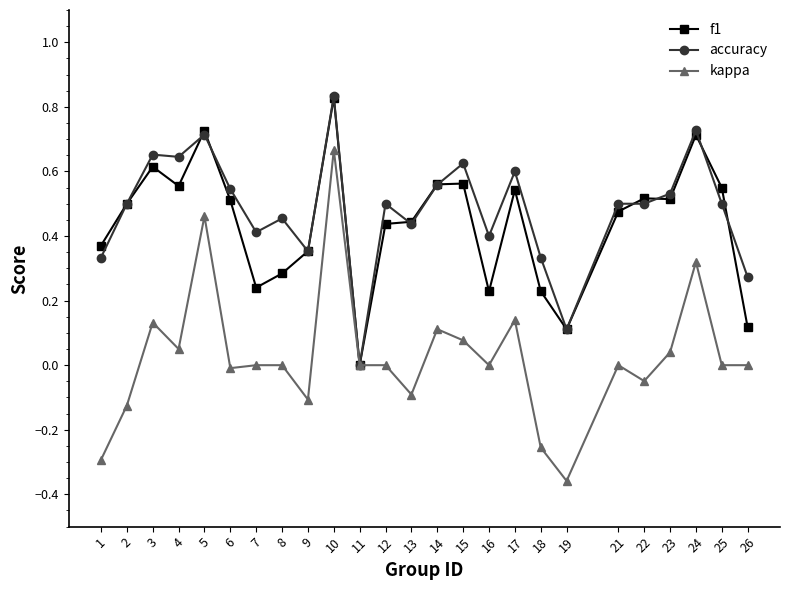

True or false: accuracy has a value of 0.5 at 8.

True